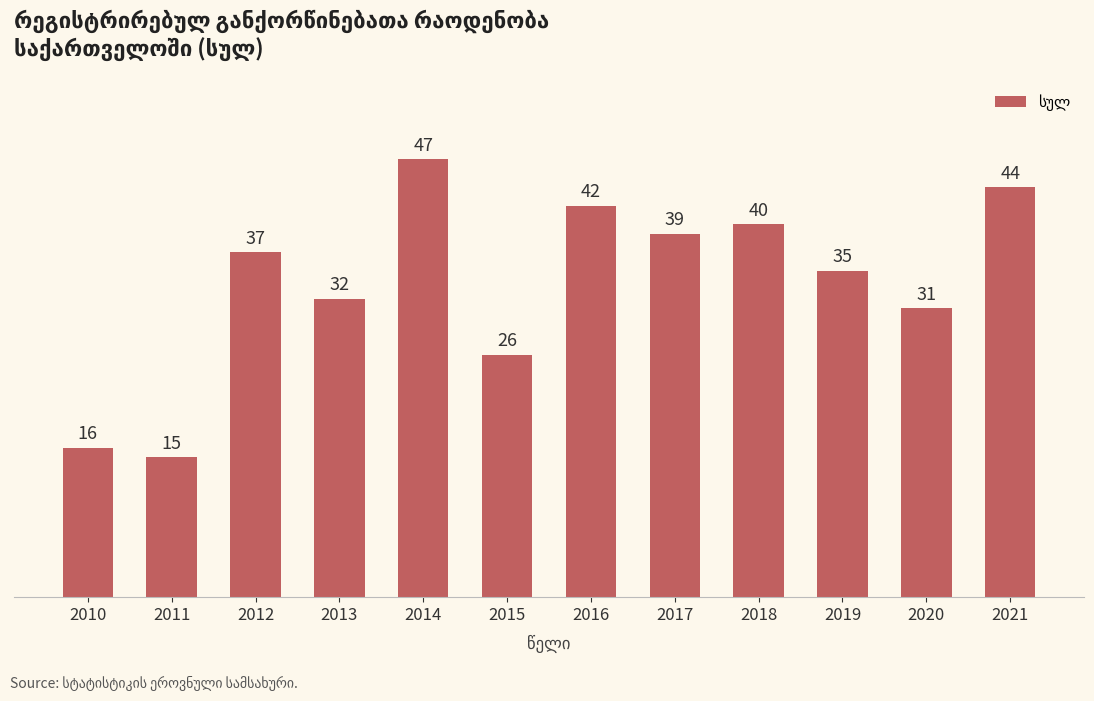

Does the chart contain any negative values?

No